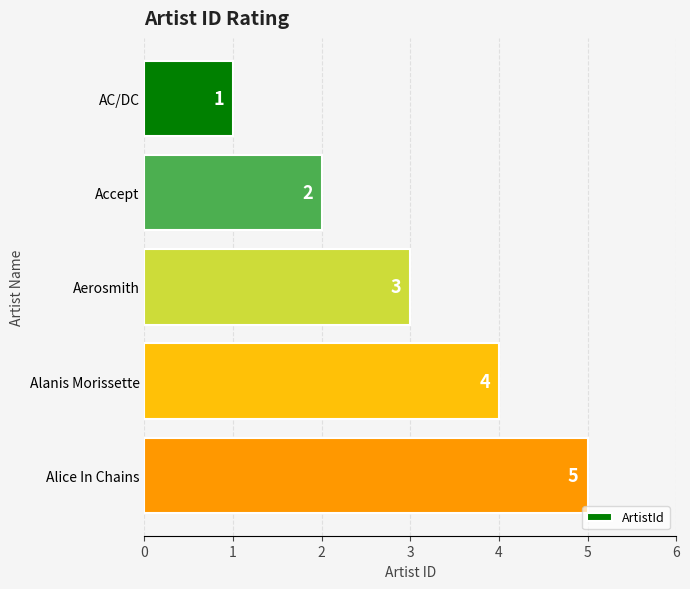

What position from the bottom is Accept?

4